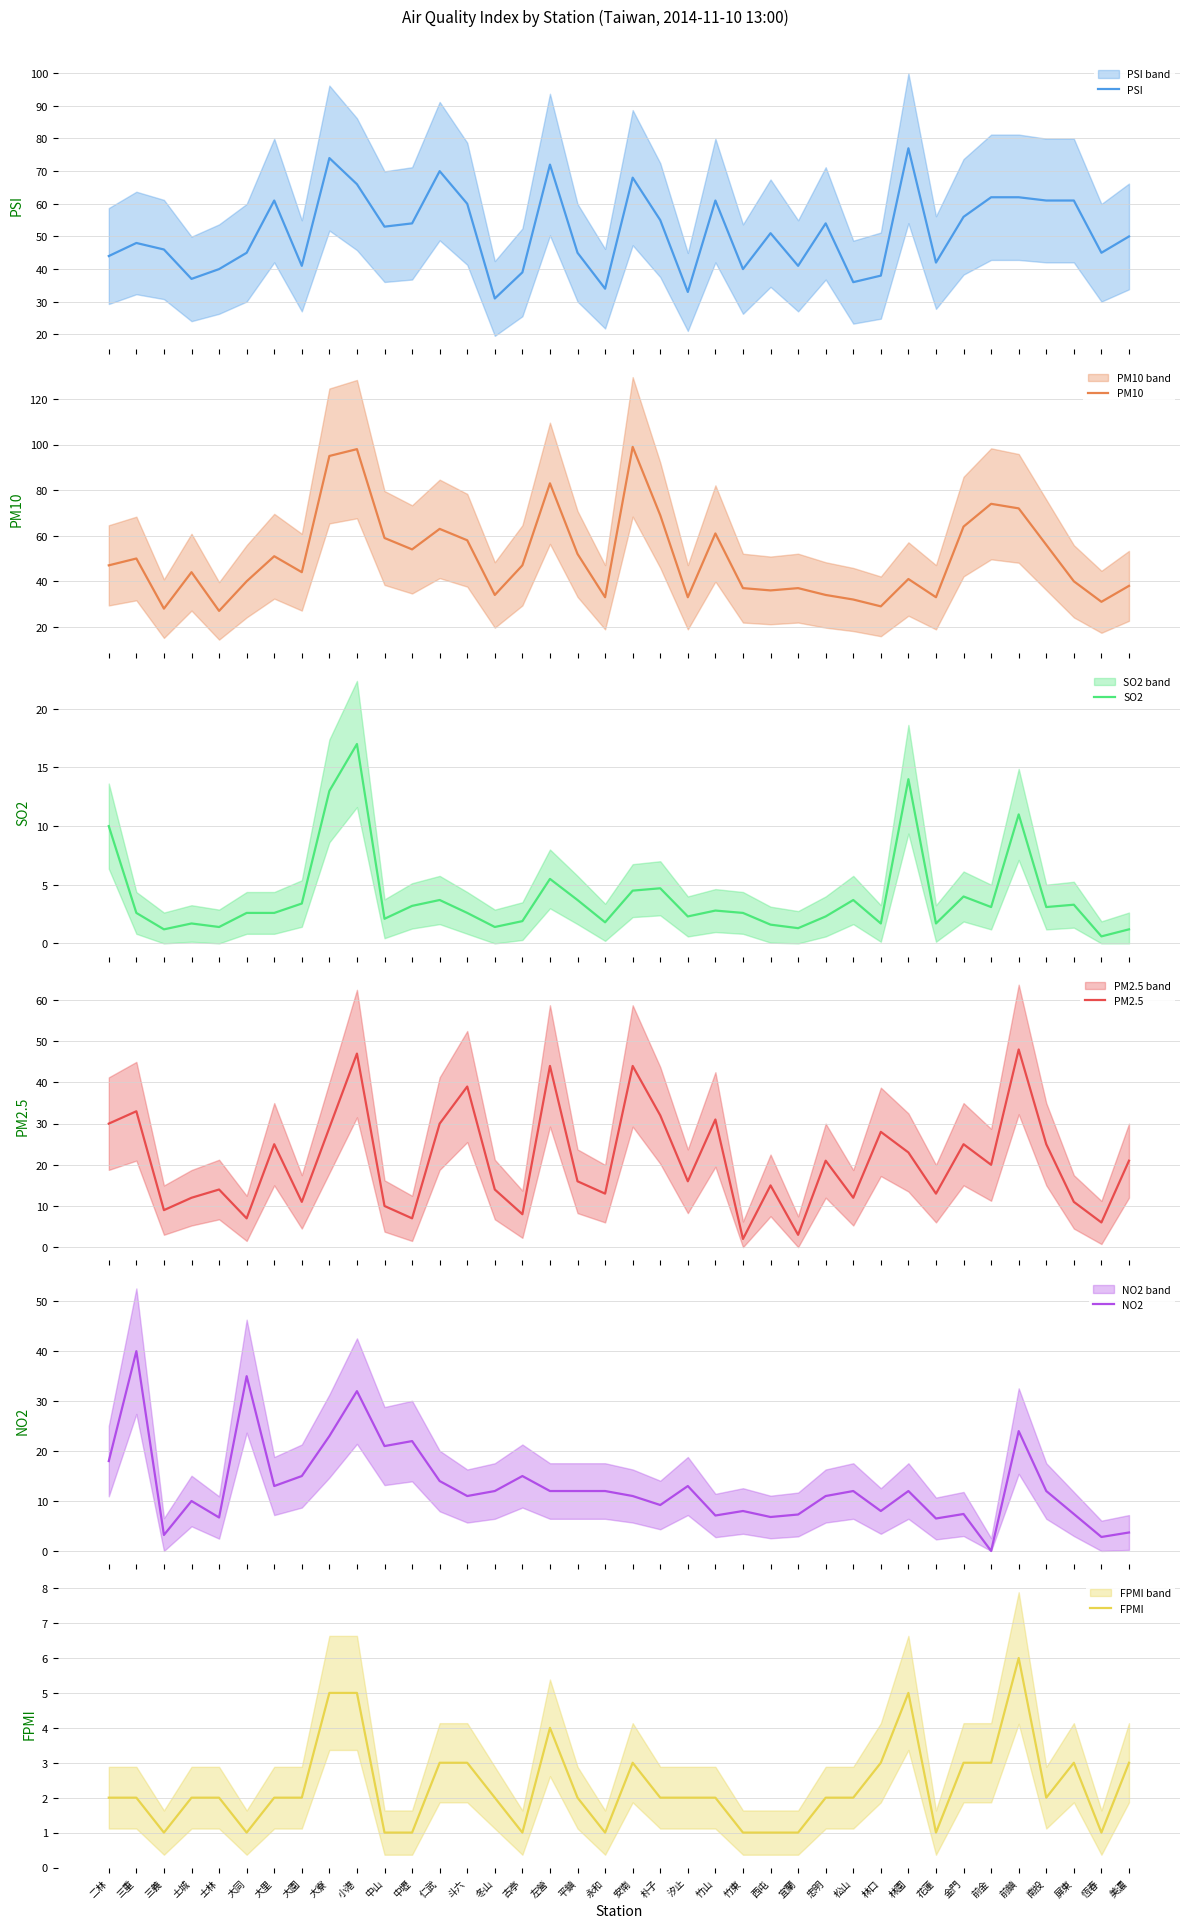

The FPMI series shows 2.0 at 朴子. True or false?

True